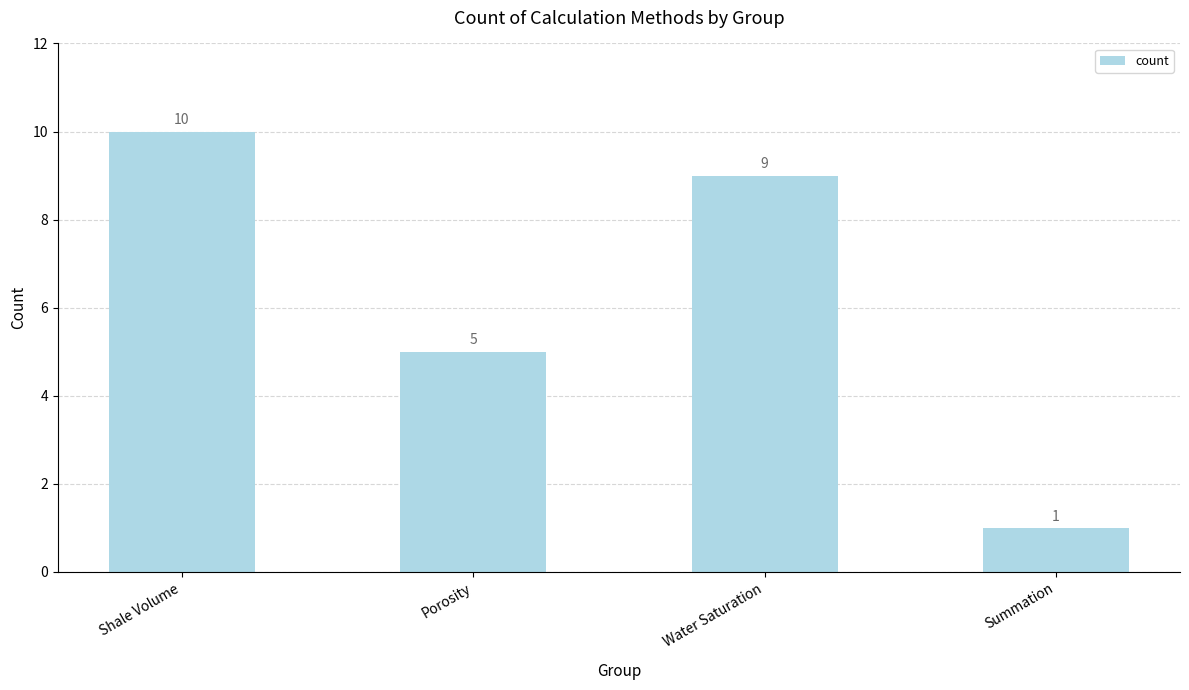

What value does the data have at Porosity?

5